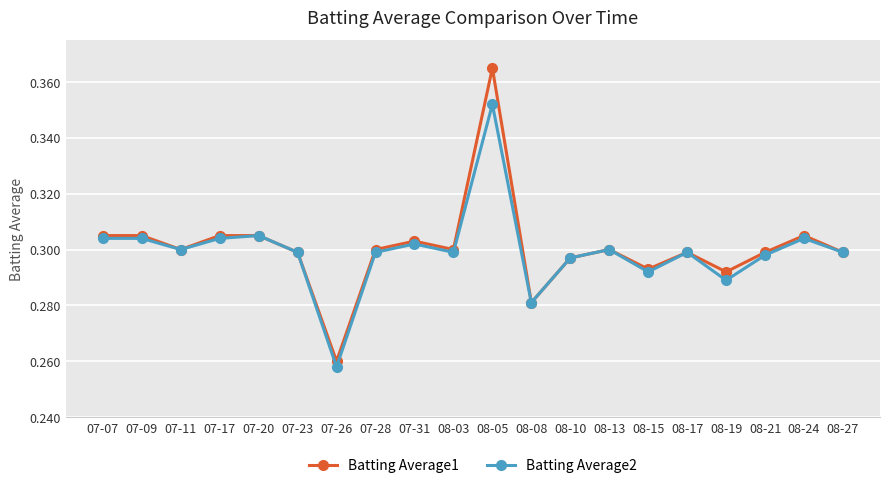

What is the difference between the maximum and second lowest values in the Batting Average1 series?

0.1